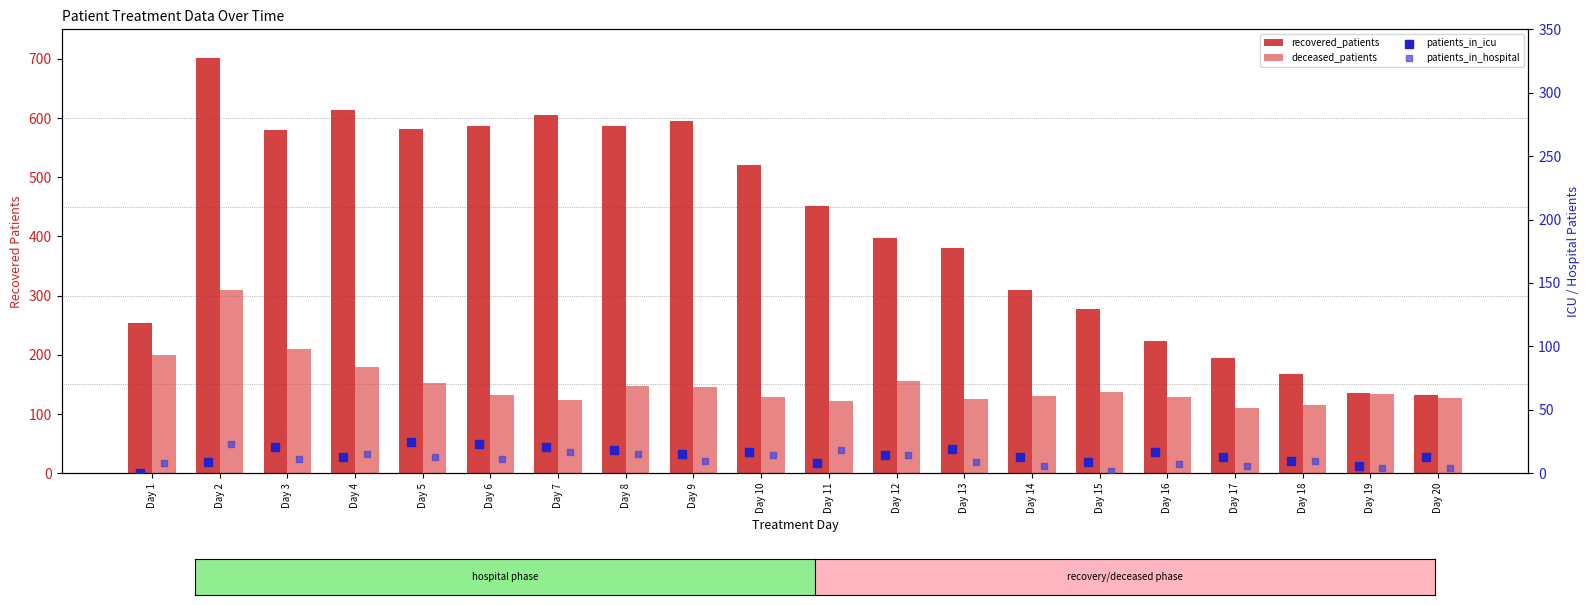

At how many categories does at least one series exceed 487?

9